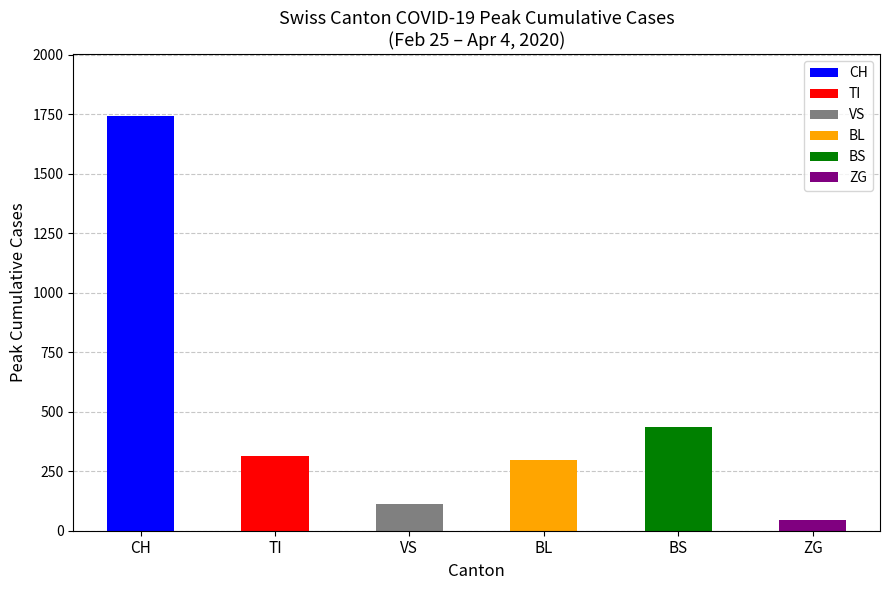

What is the label of the 6th bar from the left?

ZG